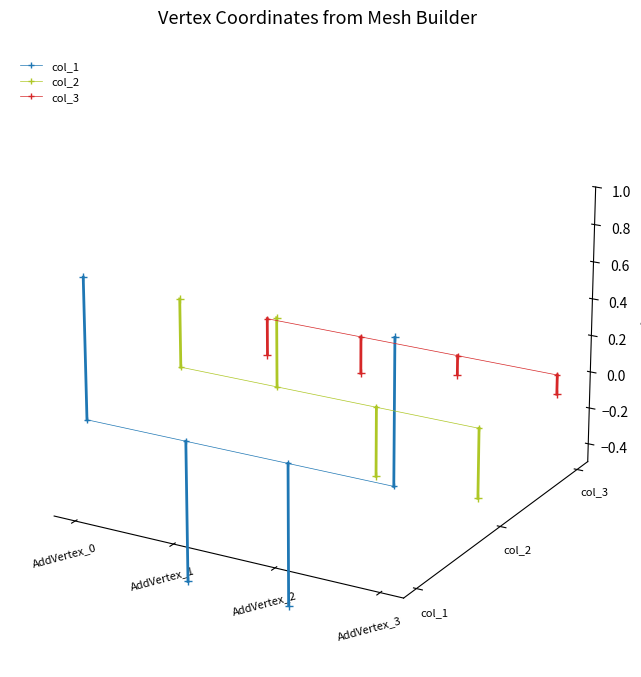

True or false: col_2 and col_3 intersect in this chart.

False